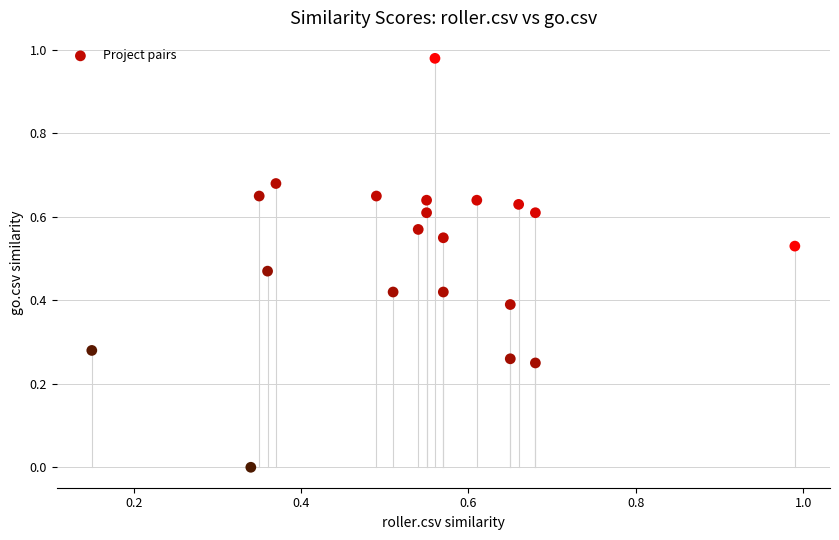

What is the range of X values (max minus min)?

0.8